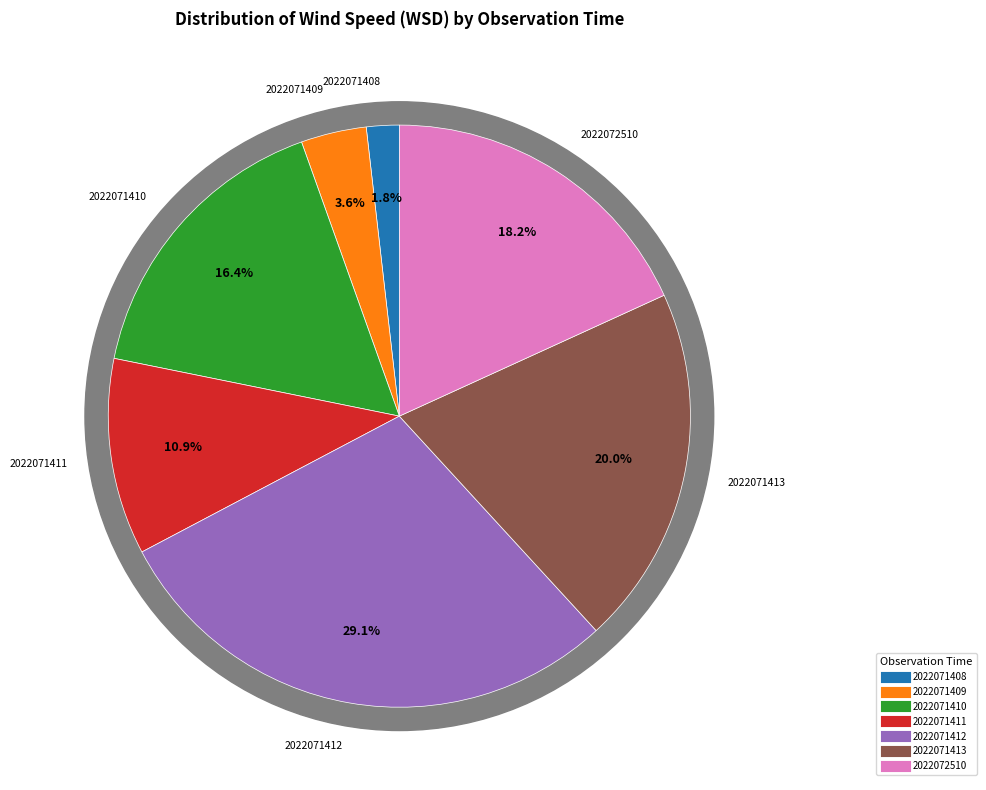

To the nearest percent, what portion does 2022071410 represent?

16%